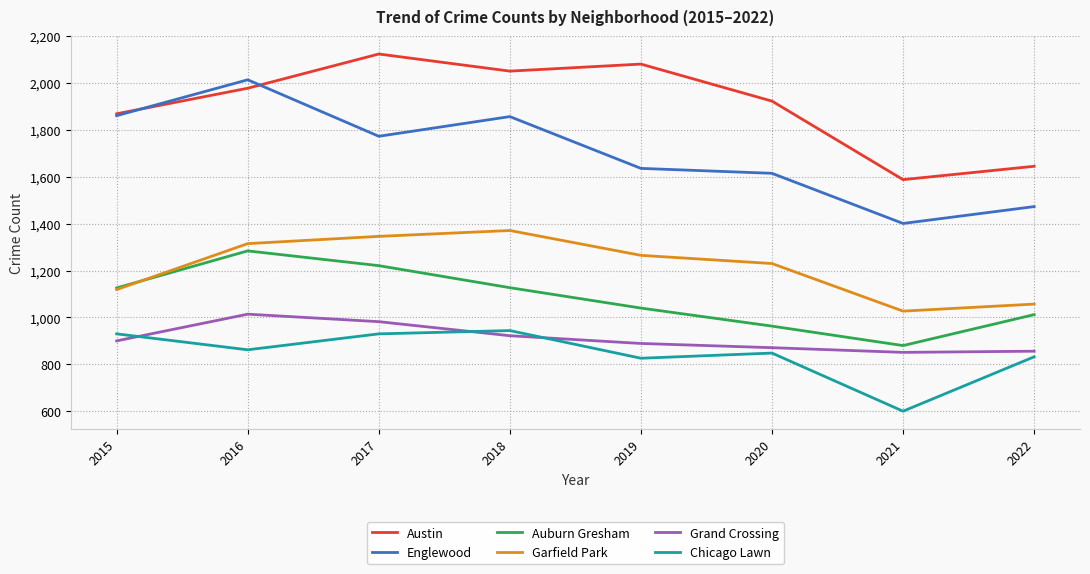

At which category is the sum across all series the highest?

2016